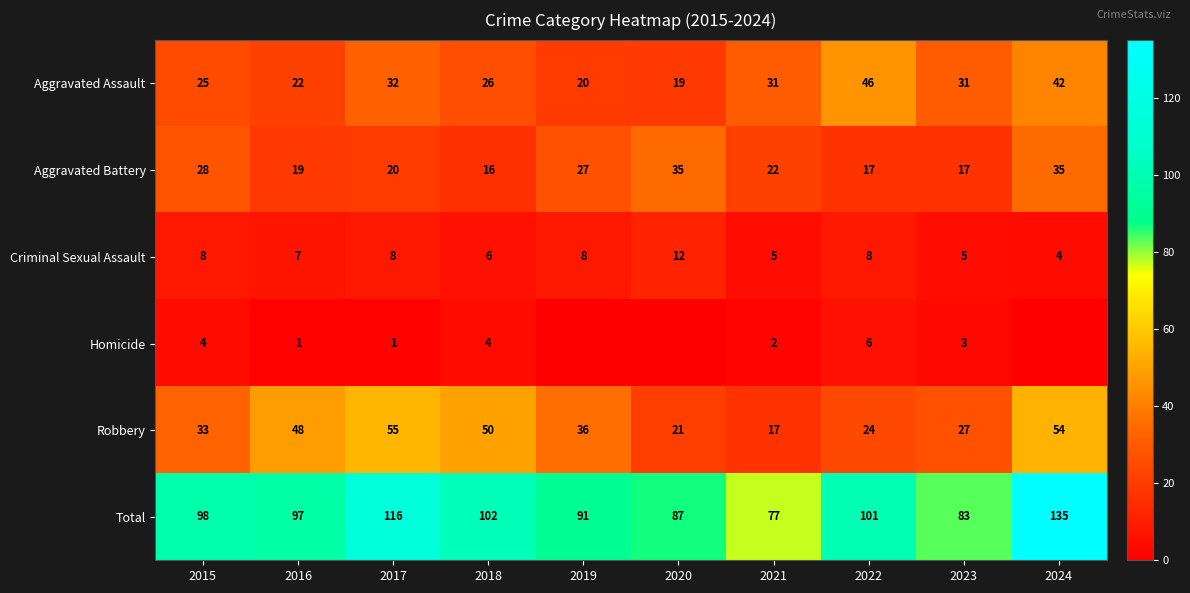

Is it true that Robbery equals 12 at 2020?

False